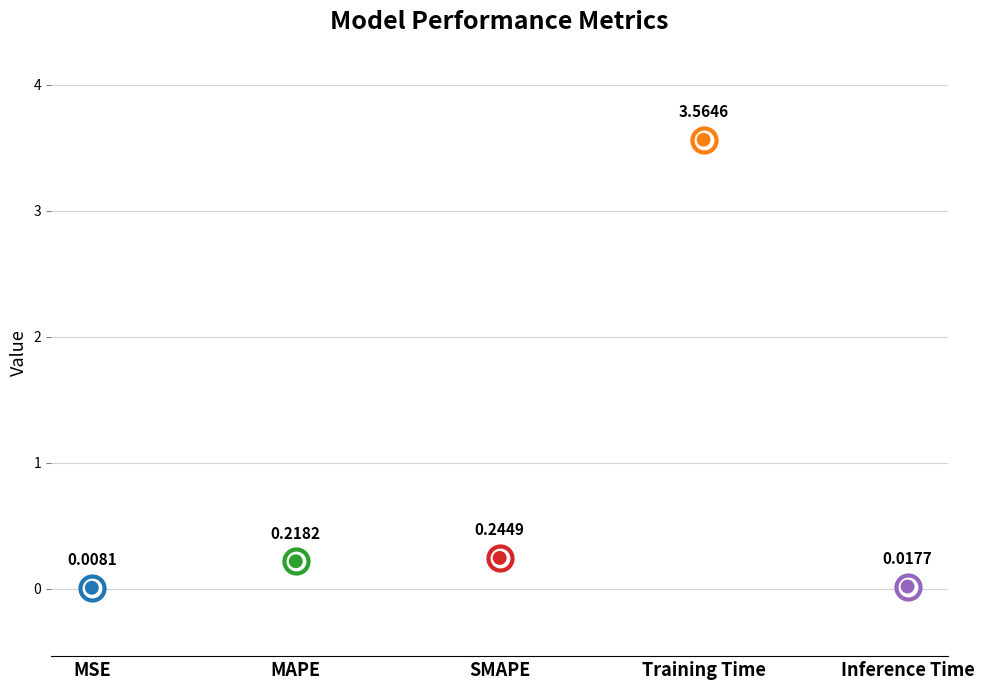

Between Training Time and SMAPE, which is larger?

Training Time